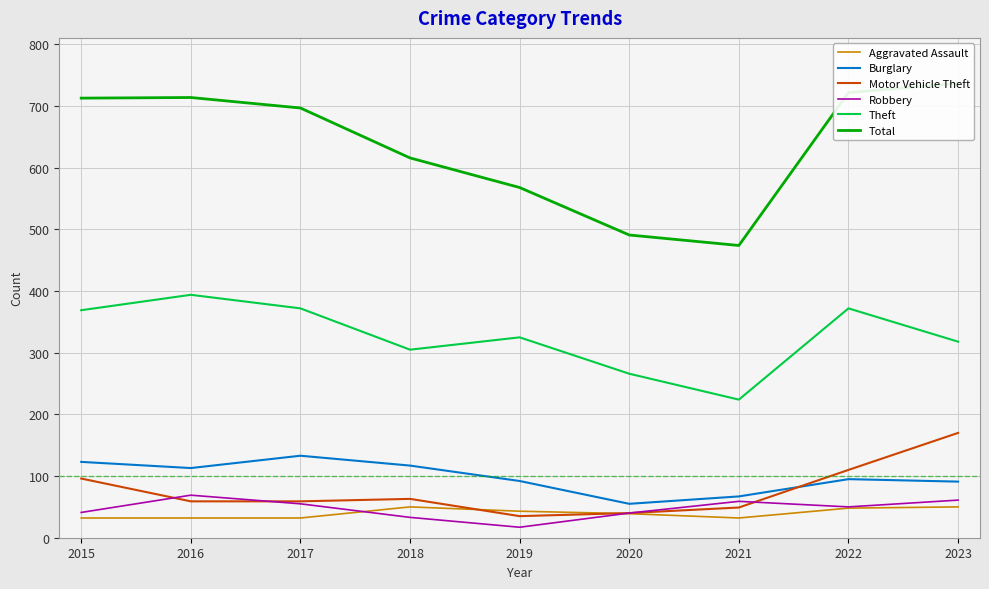

Between 2019 and 2022, which series saw the biggest shift?

Total